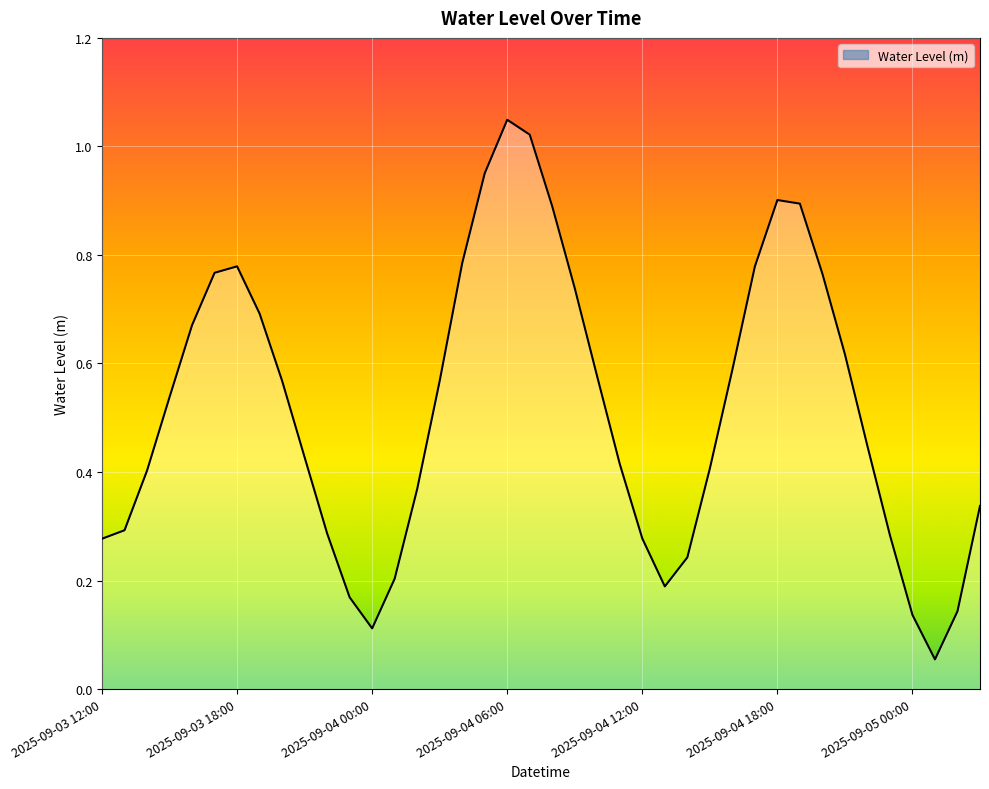

Rank the categories by value from lowest to highest.

2025-09-05 01:00, 2025-09-04 00:00, 2025-09-05 00:00, 2025-09-05 02:00, 2025-09-03 23:00, 2025-09-04 13:00, 2025-09-04 01:00, 2025-09-04 14:00, 2025-09-03 12:00, 2025-09-04 12:00, 2025-09-04 23:00, 2025-09-03 22:00, 2025-09-03 13:00, 2025-09-05 03:00, 2025-09-04 02:00, 2025-09-03 14:00, 2025-09-04 15:00, 2025-09-04 11:00, 2025-09-03 21:00, 2025-09-04 22:00, 2025-09-03 15:00, 2025-09-04 03:00, 2025-09-03 20:00, 2025-09-04 10:00, 2025-09-04 16:00, 2025-09-04 21:00, 2025-09-03 16:00, 2025-09-03 19:00, 2025-09-04 09:00, 2025-09-04 20:00, 2025-09-03 17:00, 2025-09-04 17:00, 2025-09-03 18:00, 2025-09-04 04:00, 2025-09-04 08:00, 2025-09-04 19:00, 2025-09-04 18:00, 2025-09-04 05:00, 2025-09-04 07:00, 2025-09-04 06:00